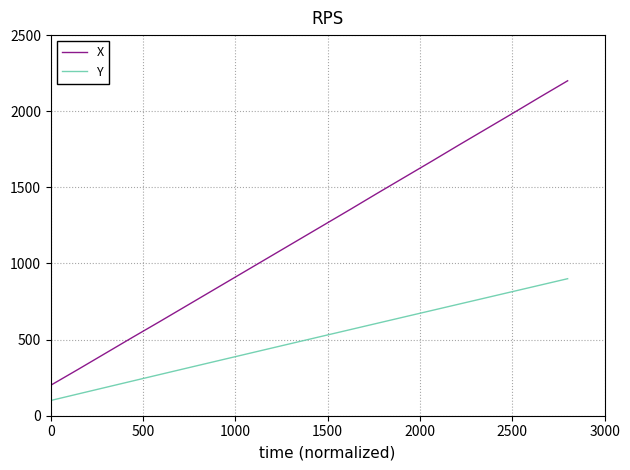

What are all the series names shown in the legend?

X, Y